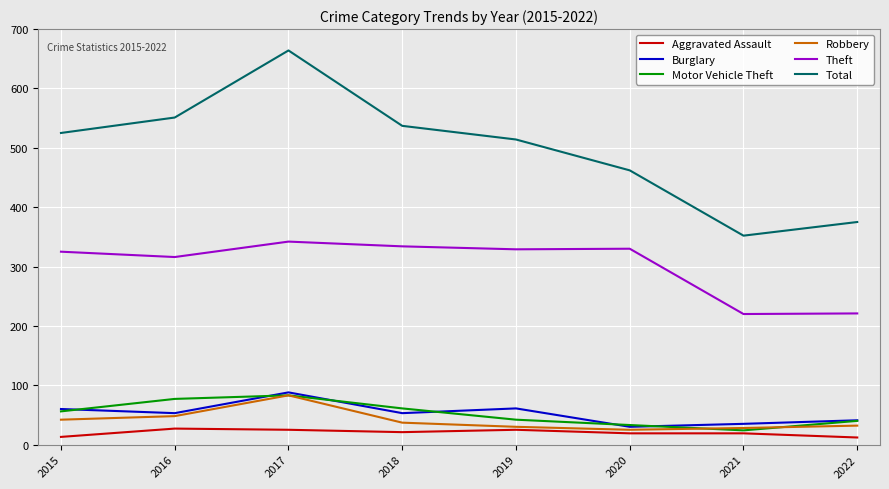

What are all the series names shown in the legend?

Aggravated Assault, Burglary, Motor Vehicle Theft, Robbery, Theft, Total